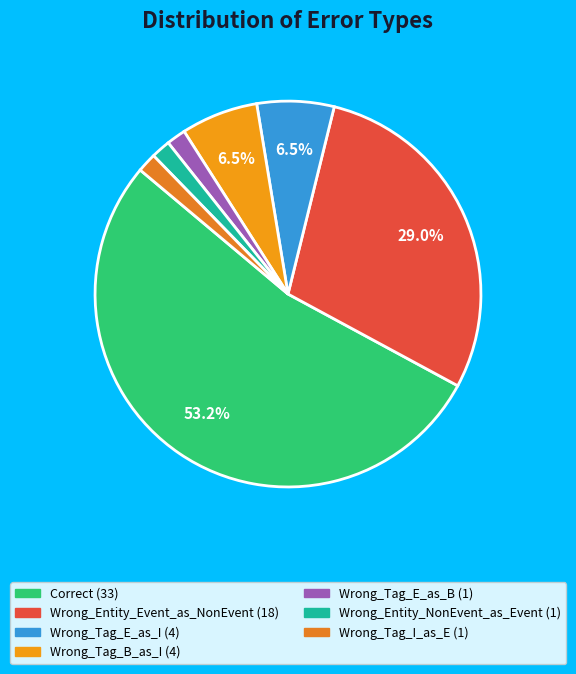

To the nearest percent, what is the average slice percentage?

14%